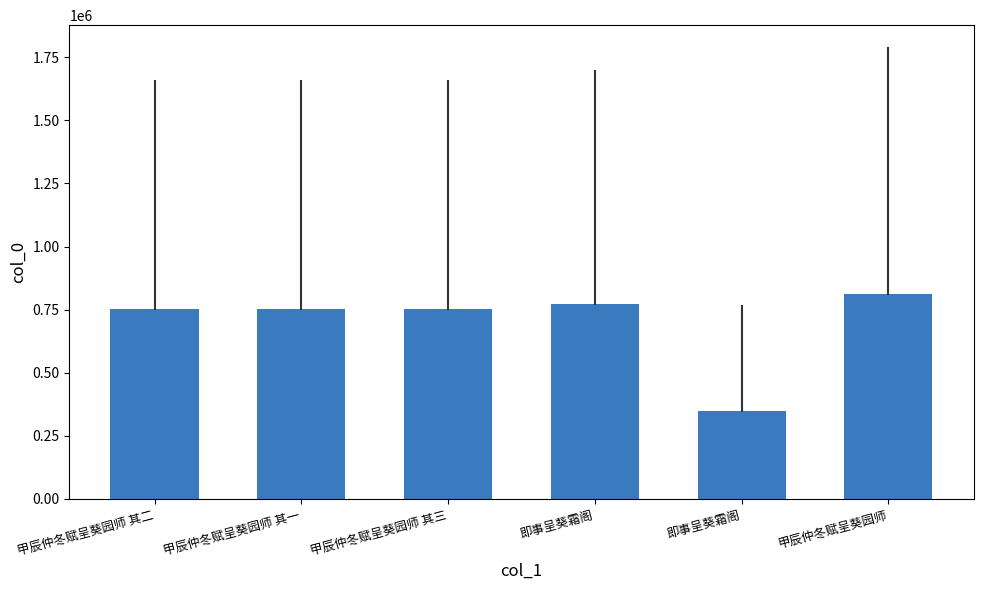

True or false: the data shows 1222582 at 甲辰仲冬赋呈葵园师 其二.

False